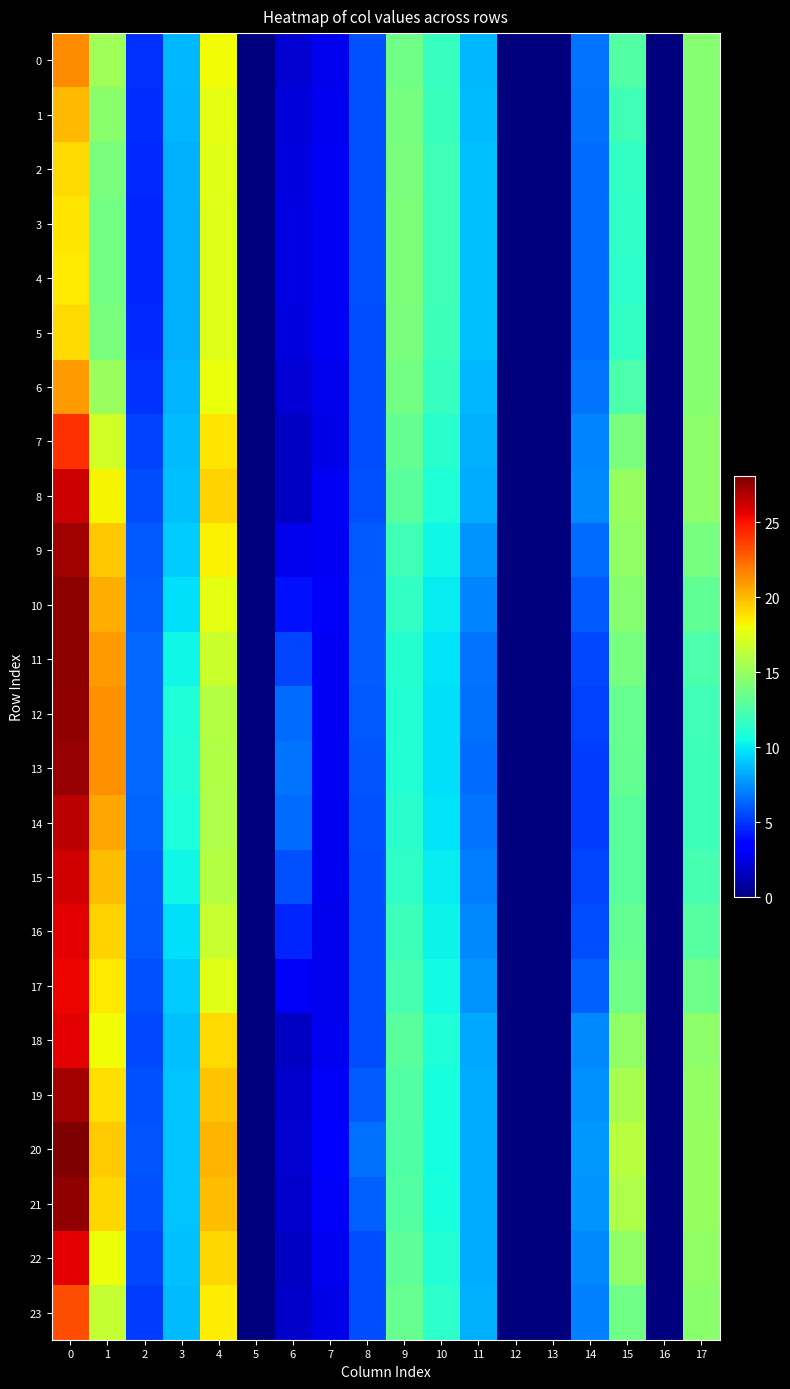

Reading left to right, extract all data points from this chart.

0: 0=21.4	1=15.3	2=4.9	3=8.6	4=18.0	5=0.0	6=2.1	7=2.6	8=5.7	9=13.7	10=11.7	11=8.6	12=0.0	13=0.0	14=6.8	15=12.7	16=0.0	17=14.5
1: 0=20.0	1=14.5	2=4.7	3=8.5	4=17.7	5=0.0	6=2.3	7=2.8	8=5.7	9=13.9	10=11.8	11=8.7	12=0.0	13=0.0	14=6.7	15=12.0	16=0.0	17=14.4
2: 0=19.1	1=14.0	2=4.6	3=8.4	4=17.5	5=0.0	6=2.4	7=2.9	8=5.7	9=14.0	10=12.0	11=8.8	12=0.0	13=0.0	14=6.5	15=11.6	16=0.0	17=14.4
3: 0=18.7	1=13.8	2=4.6	3=8.4	4=17.4	5=0.0	6=2.4	7=2.9	8=5.7	9=14.1	10=12.0	11=8.9	12=0.0	13=0.0	14=6.5	15=11.4	16=0.0	17=14.4
4: 0=18.6	1=13.8	2=4.6	3=8.4	4=17.4	5=0.0	6=2.4	7=3.0	8=5.7	9=14.1	10=12.0	11=8.9	12=0.0	13=0.0	14=6.5	15=11.4	16=0.0	17=14.4
5: 0=19.1	1=14.0	2=4.6	3=8.4	4=17.4	5=0.0	6=2.4	7=2.9	8=5.7	9=14.0	10=12.0	11=8.8	12=0.0	13=0.0	14=6.5	15=11.6	16=0.0	17=14.4
6: 0=20.9	1=15.1	2=4.9	3=8.6	4=17.9	5=0.0	6=2.1	7=2.7	8=5.7	9=13.8	10=11.7	11=8.6	12=0.0	13=0.0	14=6.8	15=12.5	16=0.0	17=14.4
7: 0=24.1	1=16.9	2=5.3	3=8.7	4=18.8	5=0.0	6=1.7	7=2.6	8=5.7	9=13.3	10=11.2	11=8.4	12=0.0	13=0.0	14=7.1	15=14.0	16=0.0	17=14.6
8: 0=26.2	1=18.3	2=5.6	3=8.9	4=19.3	5=0.0	6=1.7	7=2.9	8=5.7	9=12.9	10=10.9	11=8.3	12=0.0	13=0.0	14=7.3	15=15.0	16=0.0	17=14.7
9: 0=27.2	1=19.6	2=6.0	3=9.2	4=18.4	5=0.0	6=2.7	7=3.0	8=5.9	9=12.1	10=10.3	11=7.6	12=0.0	13=0.0	14=6.6	15=14.8	16=0.0	17=13.8
10: 0=27.7	1=20.4	2=6.2	3=9.7	4=17.6	5=0.0	6=4.0	7=3.0	8=6.1	9=11.5	10=10.0	11=7.2	12=0.0	13=0.0	14=6.0	15=14.4	16=0.0	17=13.1
11: 0=27.8	1=21.0	2=6.4	3=10.4	4=16.7	5=0.0	6=5.5	7=3.0	8=6.1	9=11.2	10=9.8	11=6.8	12=0.0	13=0.0	14=5.5	15=13.9	16=0.0	17=12.5
12: 0=27.6	1=21.2	2=6.5	3=10.9	4=16.0	5=0.0	6=6.5	7=2.9	8=6.0	9=11.0	10=9.8	11=6.6	12=0.0	13=0.0	14=5.3	15=13.4	16=0.0	17=12.0
13: 0=27.5	1=21.2	2=6.5	3=11.0	4=15.8	5=0.0	6=6.7	7=2.9	8=5.9	9=11.0	10=9.7	11=6.6	12=0.0	13=0.0	14=5.2	15=13.2	16=0.0	17=11.9
14: 0=26.6	1=20.6	2=6.3	3=10.8	4=15.7	5=0.0	6=6.5	7=2.8	8=5.7	9=11.3	10=9.9	11=6.8	12=0.0	13=0.0	14=5.3	15=12.9	16=0.0	17=12.0
15: 0=26.0	1=20.0	2=6.1	3=10.4	4=16.0	5=0.0	6=5.8	7=2.8	8=5.7	9=11.5	10=10.0	11=7.0	12=0.0	13=0.0	14=5.4	15=12.9	16=0.0	17=12.3
16: 0=25.6	1=19.3	2=5.9	3=9.7	4=16.7	5=0.0	6=4.5	7=2.7	8=5.7	9=11.9	10=10.2	11=7.3	12=0.0	13=0.0	14=5.7	15=13.2	16=0.0	17=12.8
17: 0=25.4	1=18.6	2=5.7	3=9.2	4=17.6	5=0.0	6=3.0	7=2.7	8=5.7	9=12.3	10=10.5	11=7.7	12=0.0	13=0.0	14=6.2	15=13.7	16=0.0	17=13.5
18: 0=25.7	1=18.0	2=5.5	3=8.8	4=19.1	5=0.0	6=1.7	7=2.8	8=5.7	9=12.9	10=10.9	11=8.2	12=0.0	13=0.0	14=7.3	15=14.8	16=0.0	17=14.6
19: 0=27.2	1=18.9	2=5.8	3=8.9	4=19.7	5=0.0	6=1.9	7=3.0	8=6.1	9=12.7	10=10.7	11=8.3	12=0.0	13=0.0	14=7.6	15=15.6	16=0.0	17=14.8
20: 0=28.1	1=19.5	2=5.9	3=9.0	4=20.1	5=0.0	6=2.0	7=3.1	8=6.6	9=12.6	10=10.6	11=8.3	12=0.0	13=0.0	14=7.7	15=16.0	16=0.0	17=15.0
21: 0=27.6	1=19.1	2=5.8	3=8.9	4=19.9	5=0.0	6=2.0	7=3.1	8=6.2	9=12.7	10=10.7	11=8.3	12=0.0	13=0.0	14=7.6	15=15.8	16=0.0	17=14.9
22: 0=25.6	1=17.9	2=5.5	3=8.8	4=19.2	5=0.0	6=1.7	7=2.8	8=5.7	9=13.0	10=11.0	11=8.3	12=0.0	13=0.0	14=7.3	15=14.8	16=0.0	17=14.7
23: 0=23.3	1=16.5	2=5.2	3=8.7	4=18.5	5=0.0	6=1.8	7=2.5	8=5.7	9=13.4	10=11.3	11=8.4	12=0.0	13=0.0	14=7.0	15=13.6	16=0.0	17=14.5